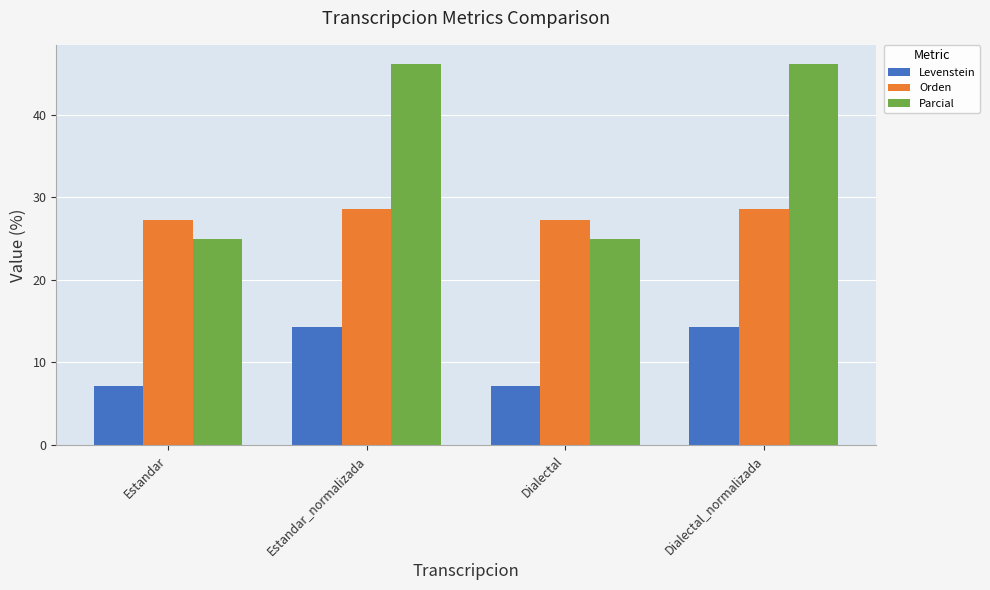

What is the total value across all series at Estandar_normalizada?

89.0